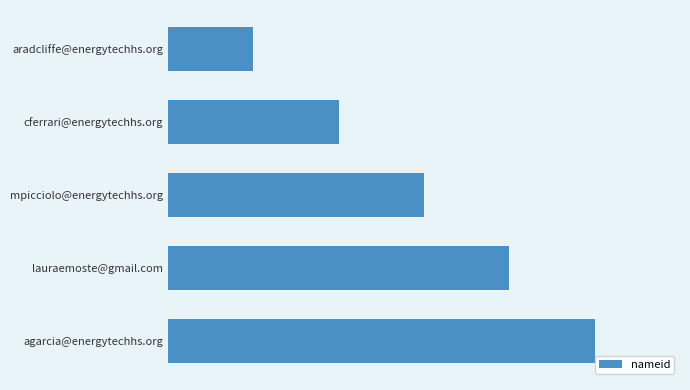

Rank the categories by value from highest to lowest.

agarcia@energytechhs.org, lauraemoste@gmail.com, mpicciolo@energytechhs.org, cferrari@energytechhs.org, aradcliffe@energytechhs.org